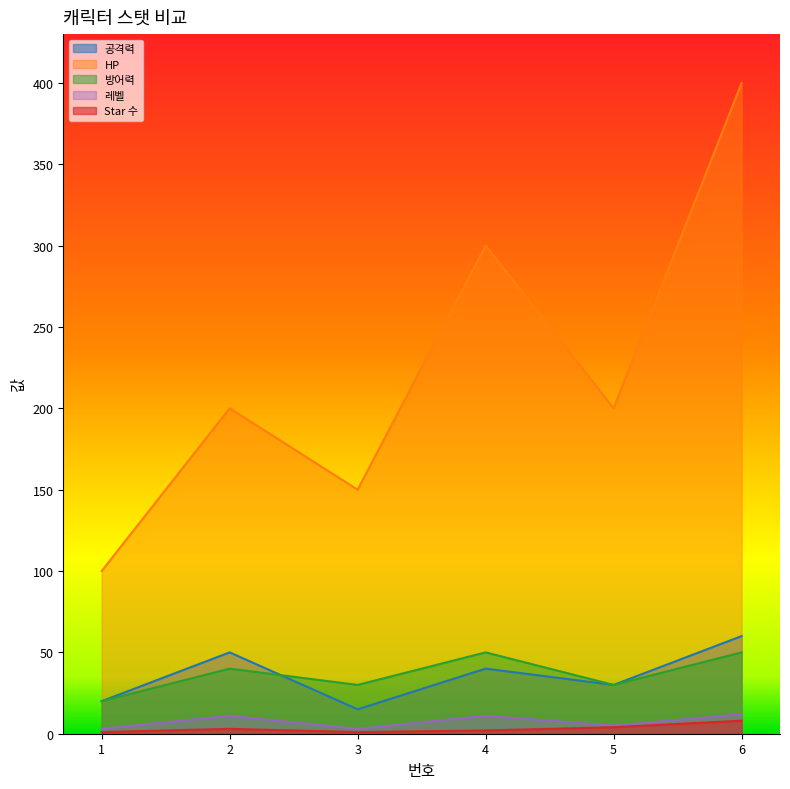

Rank the series by their maximum value, from highest to lowest.

HP, 공격력, 방어력, 레벨, Star 수